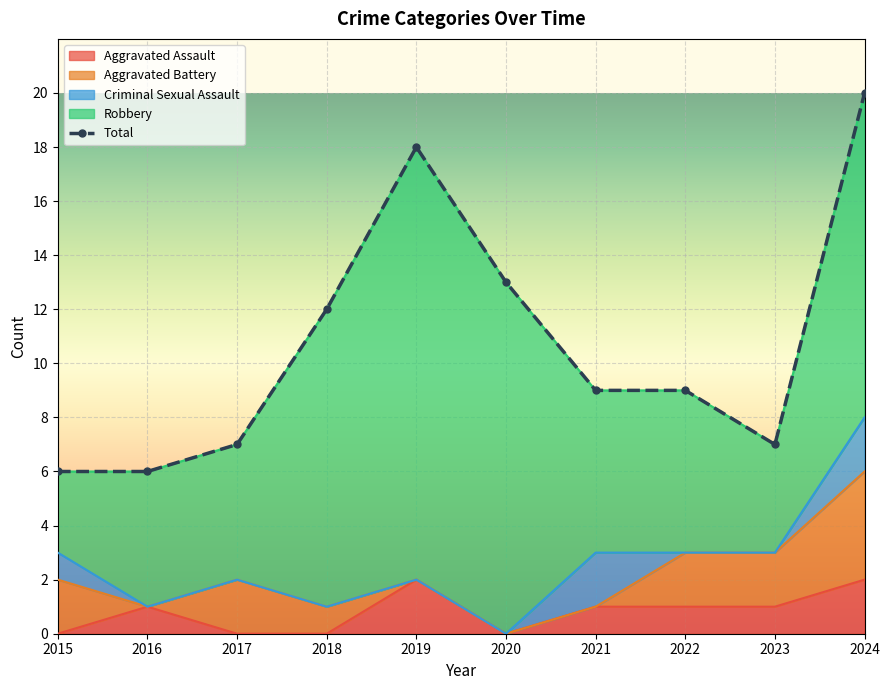

What is the highest value of the Total series?

20